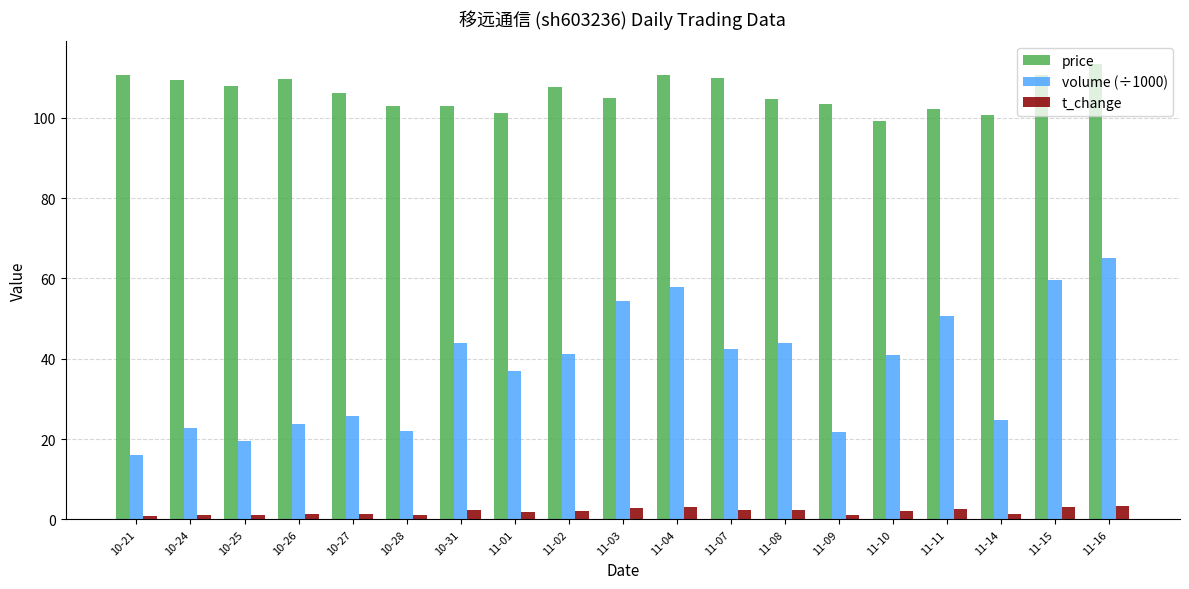

What is the difference between the second highest and second lowest values in the t_change series?

2.1